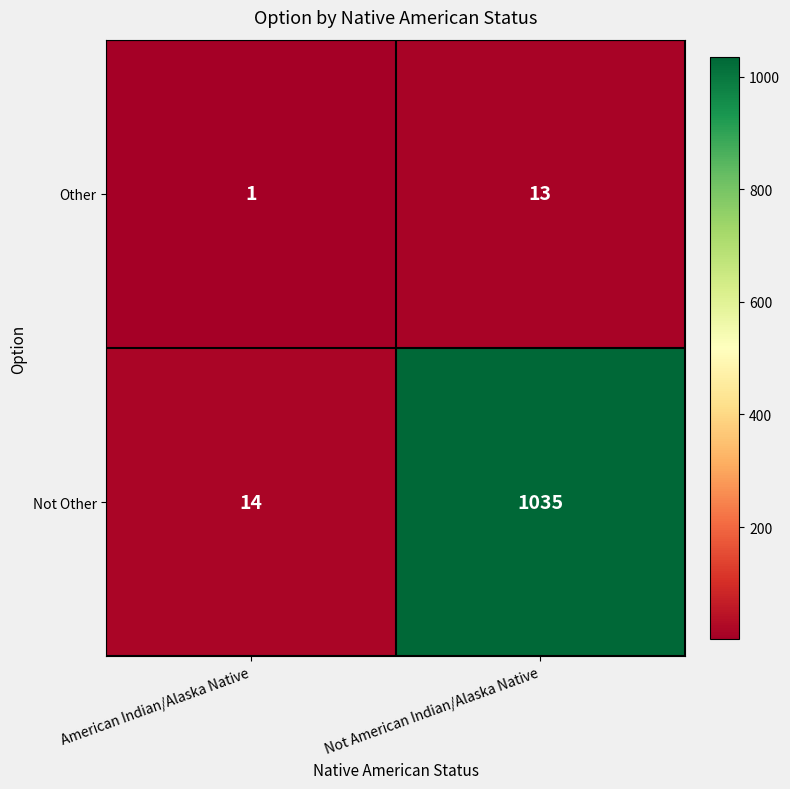

What is the total value across all series at Not American Indian/Alaska Native?

1048